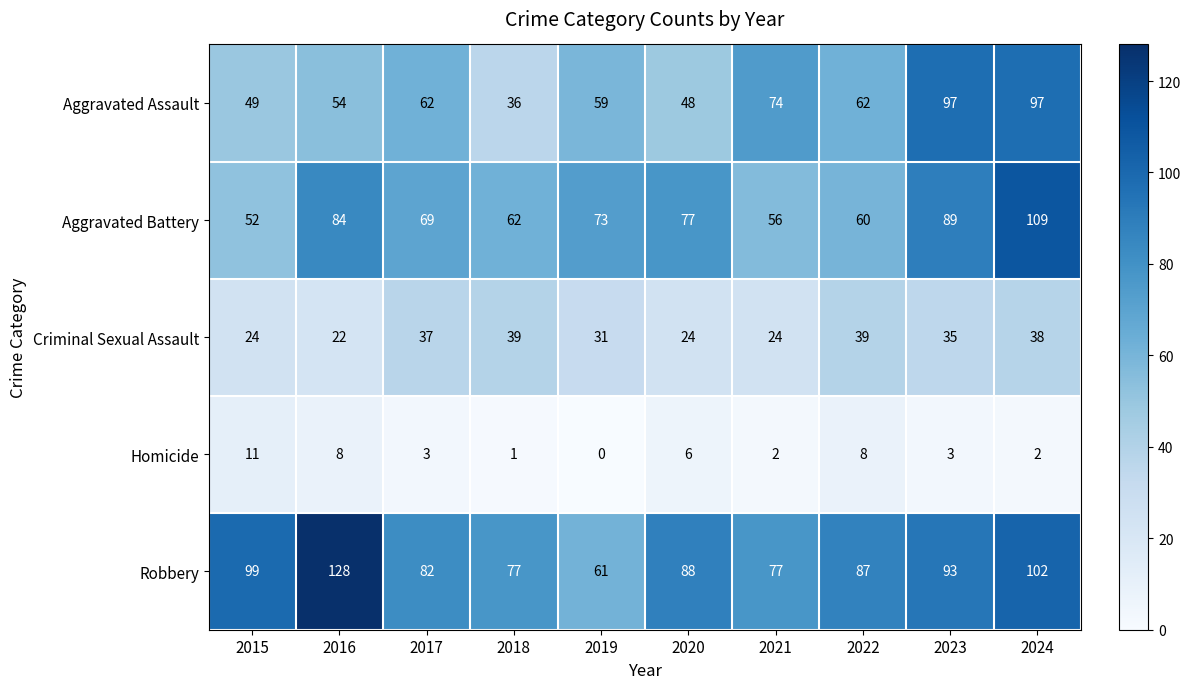

What is the difference between the maximum and minimum values in the Robbery series?

67